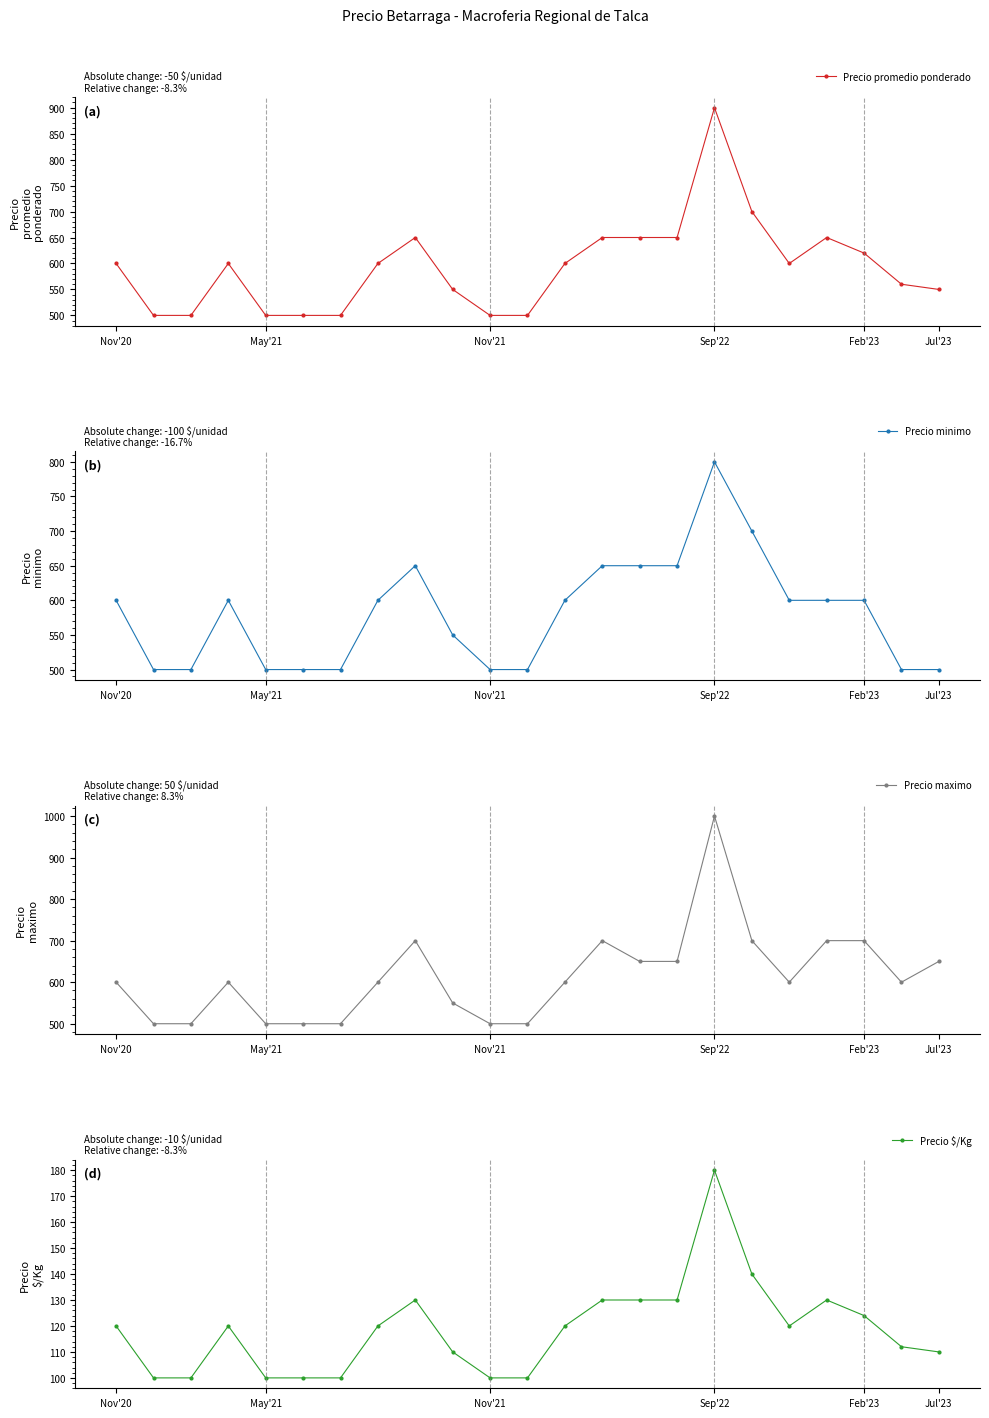

Where does the Precio $/Kg series first go above 120?

8